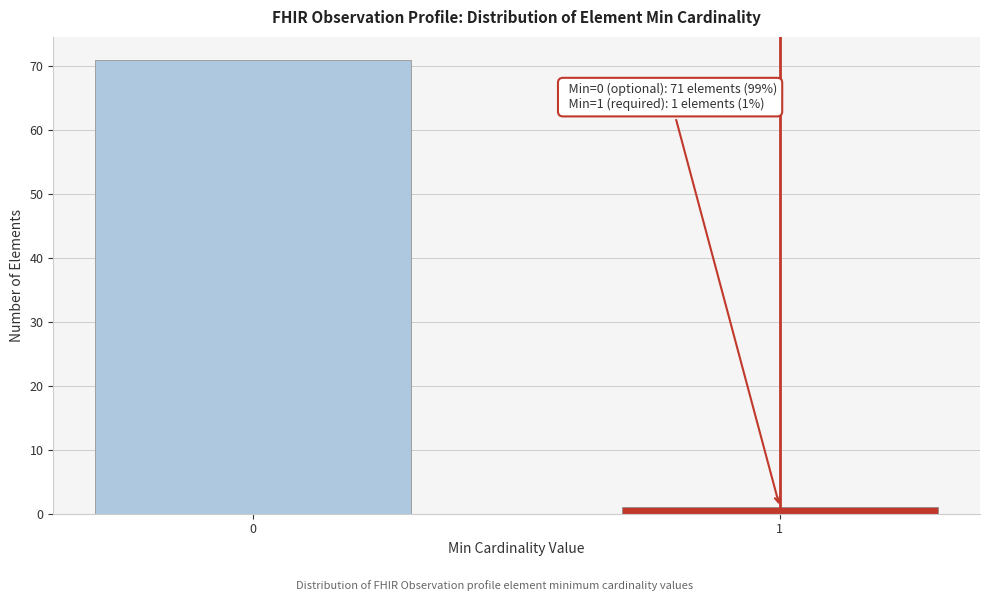

Reading left to right, transcribe all the data shown in this chart.

0=71	1=1